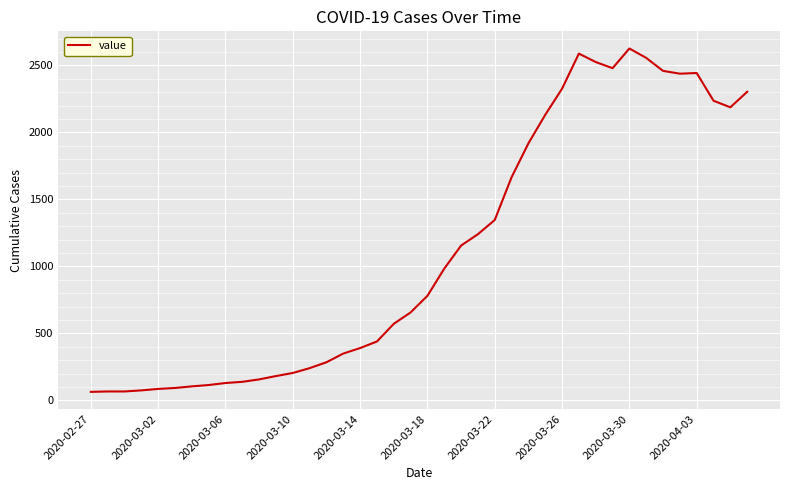

What is the smallest value displayed?

63